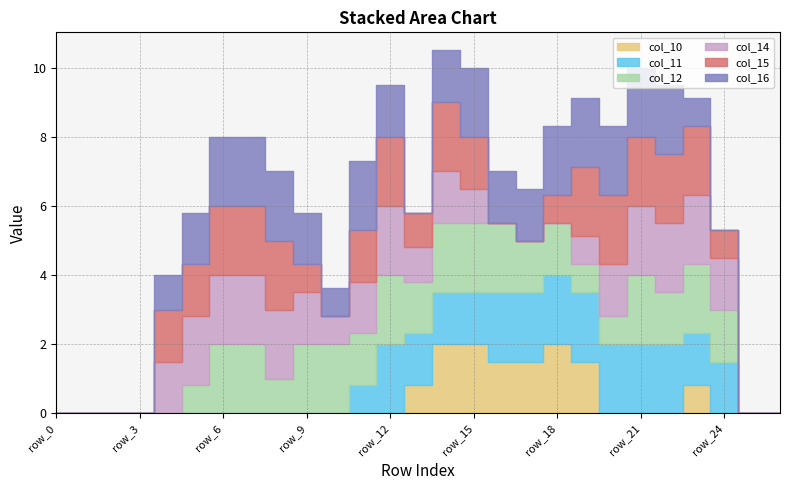

How many positive values does the col_10 series have?

8